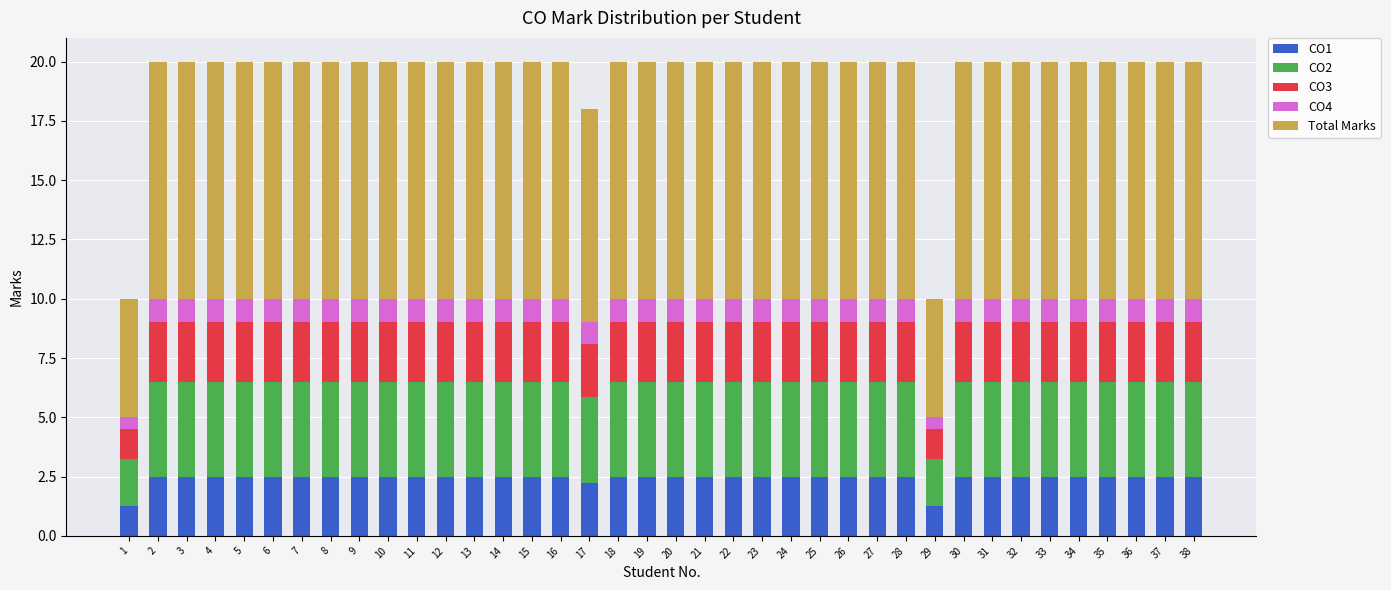

What is the total value across all series at 4?

20.0